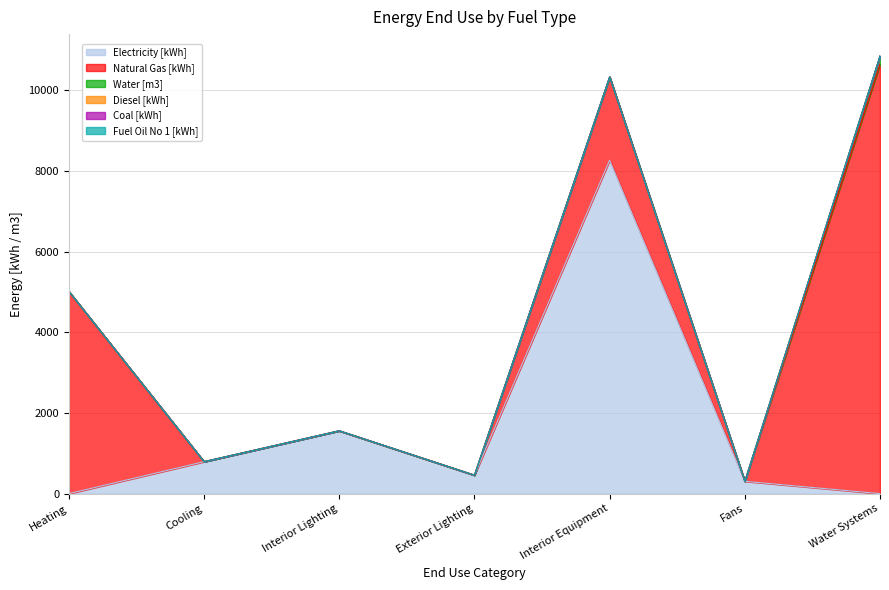

The Natural Gas [kWh] series shows 0.0 at Cooling. True or false?

True